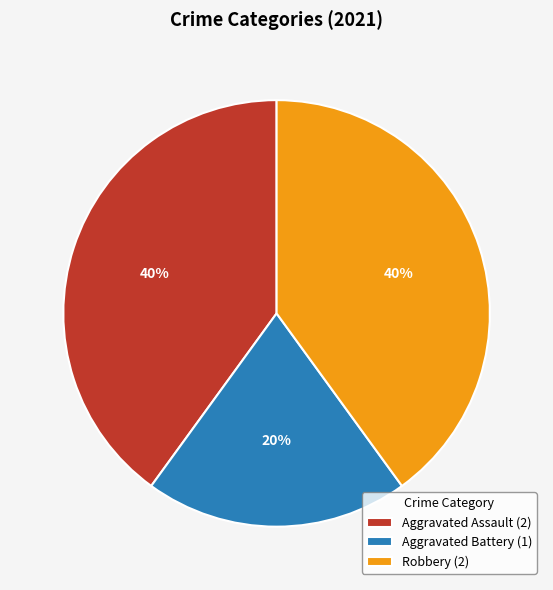

Which category has the smallest portion of the pie?

Aggravated Battery